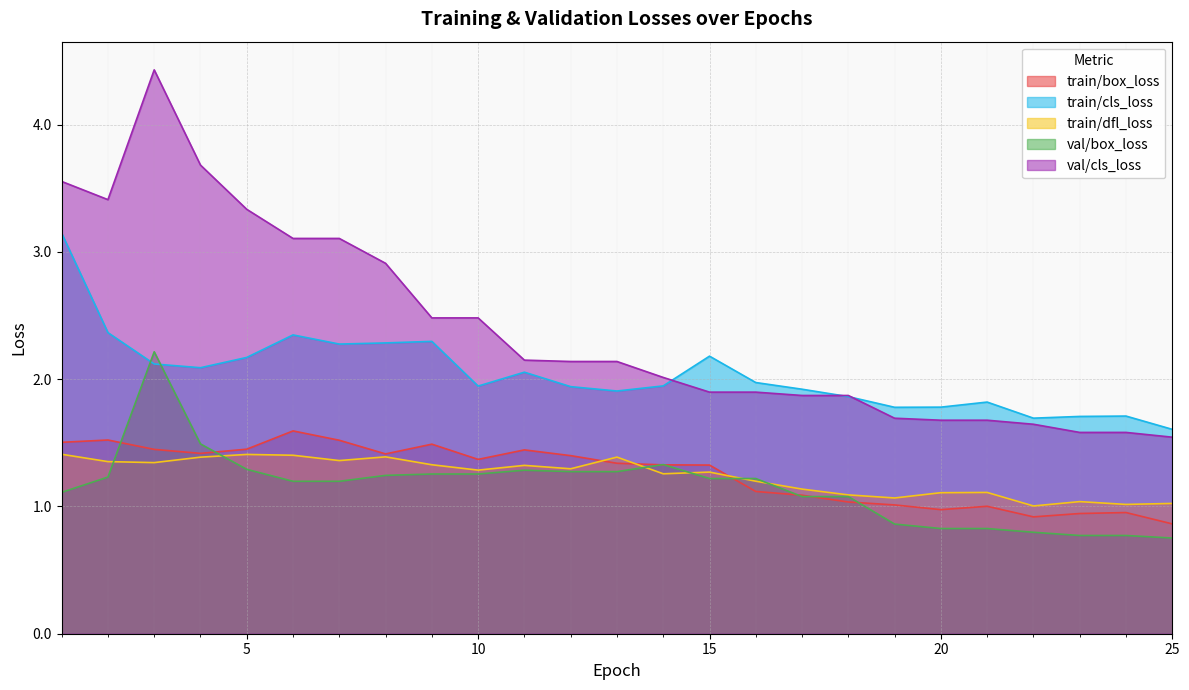

True or false: val/cls_loss and train/box_loss intersect in this chart.

False